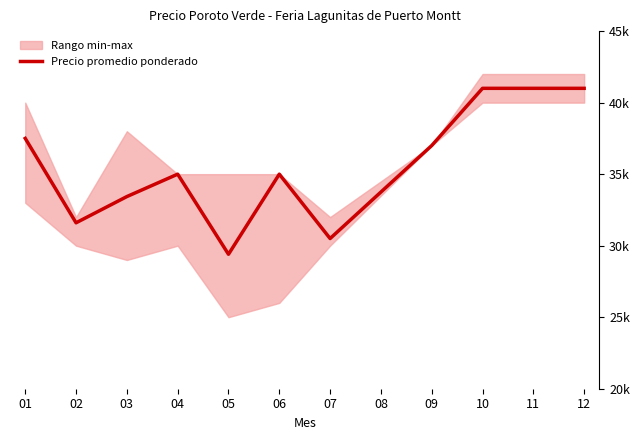

Reading left to right, what are all the values shown in this chart?

01=37500	02=31600	03=33433	04=35000	05=29400	06=35000	07=30500	08=33750	09=37000	10=41000	11=41000	12=41000